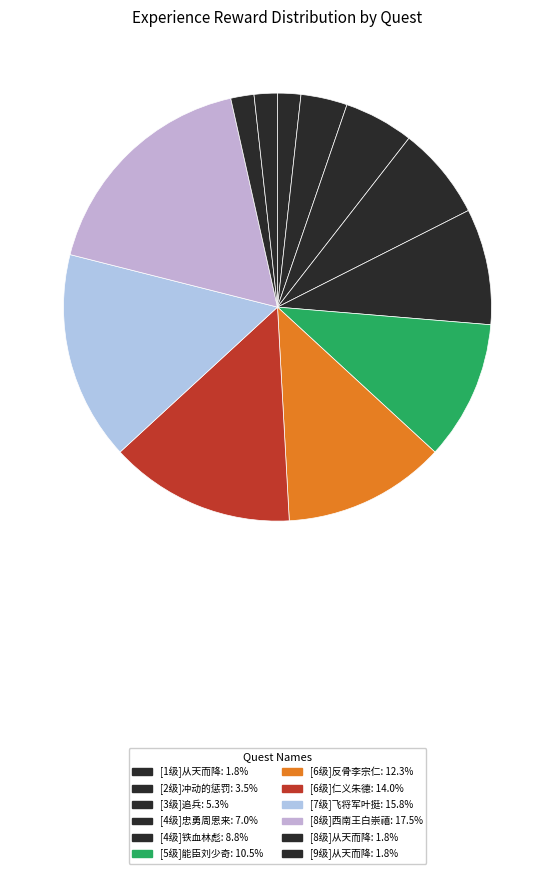

Count the number of slices in the pie.

12